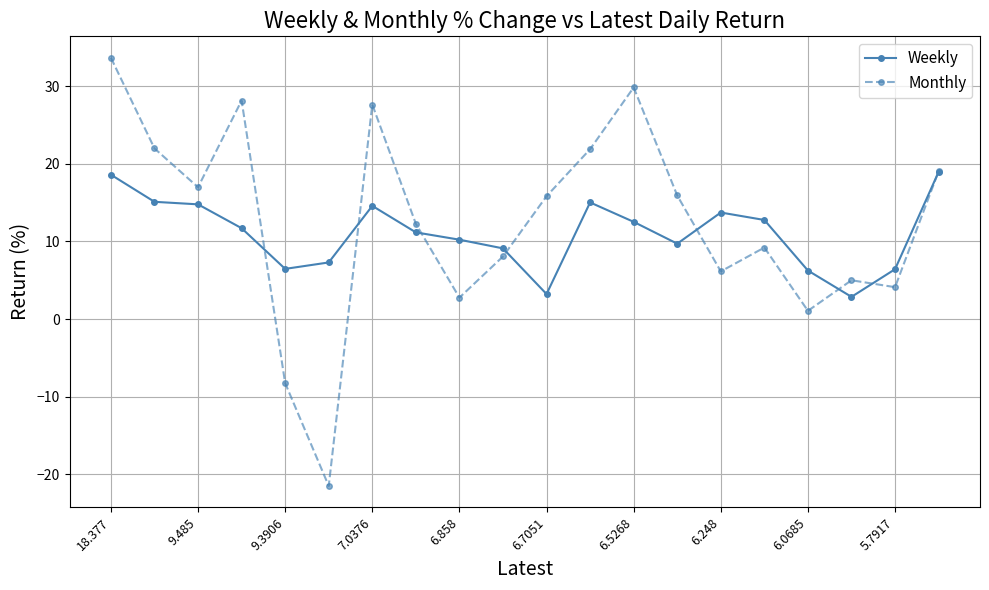

What is the minimum value shown in the chart?

-21.5